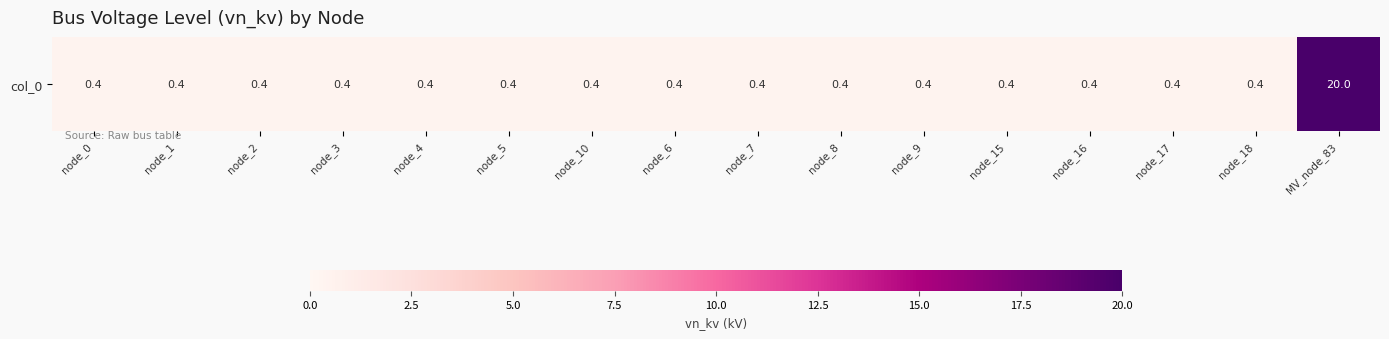

Which has a higher value, node_18 or node_16?

node_18